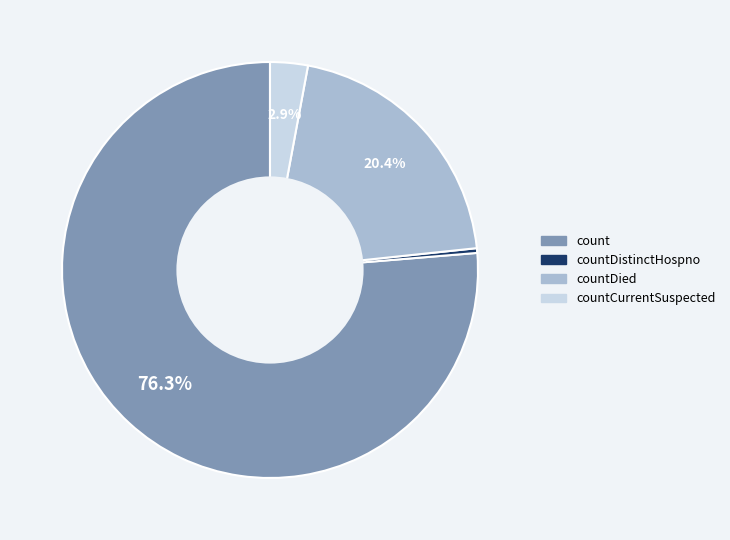

Which category accounts for the majority?

count